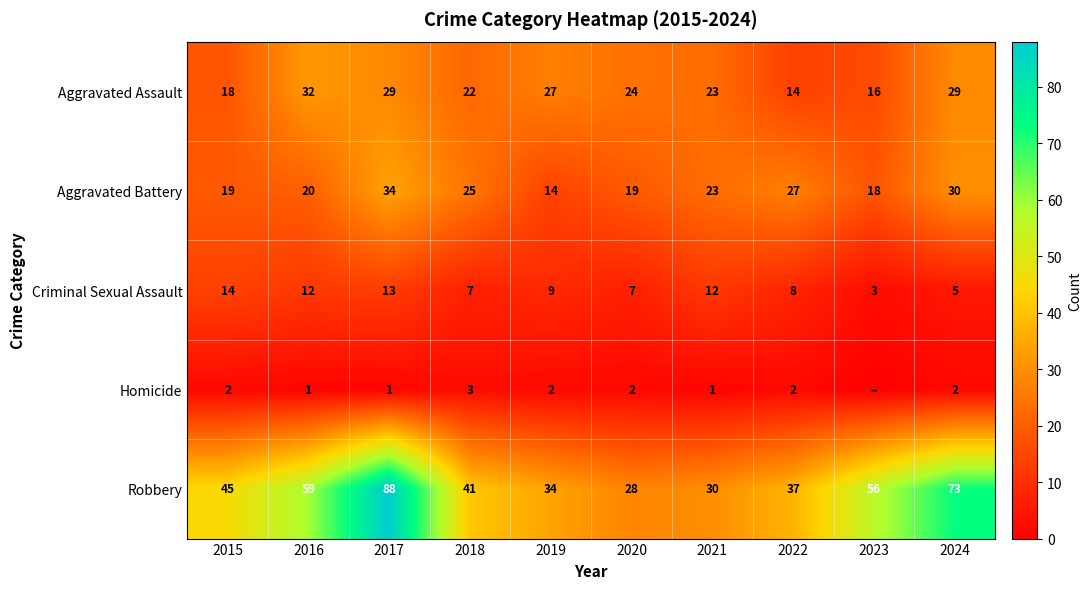

Which category has the highest value in the Aggravated Assault series?

2016